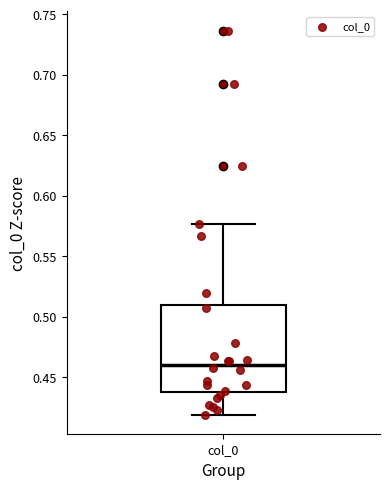

Where is the lower edge of the box for col_0 on the y-axis? The values are not printed on the chart, so give them approximately, as read against the axis.

0.435